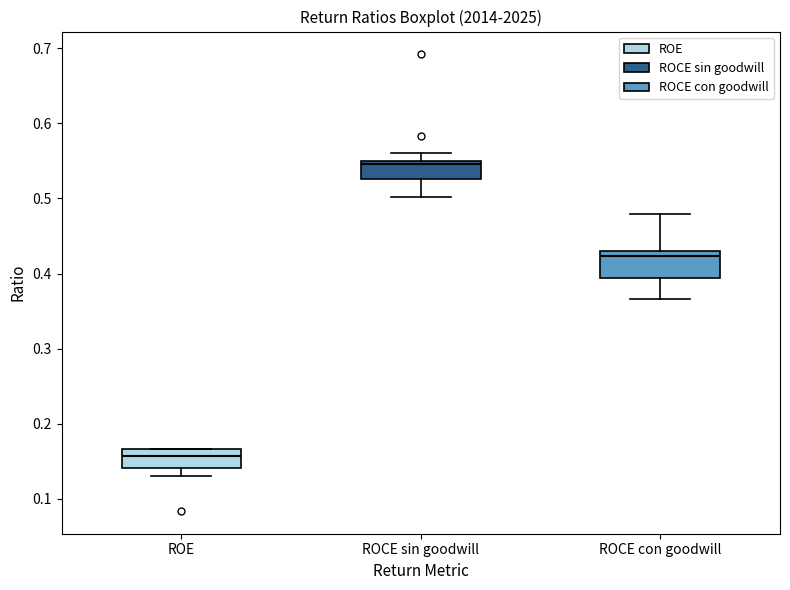

Reading left to right, read every box against the y-axis: the position of its median line, the range the box covers, and the ends of its whiskers. The values are not printed on the chart, so give them approximately, as read against the axis.

ROE: median 0.16, box 0.14 to 0.17, whiskers 0.13 to 0.17
ROCE sin goodwill: median 0.55 (just below the box's upper edge), box 0.53 to 0.55, whiskers 0.50 to 0.56
ROCE con goodwill: median 0.42, box 0.39 to 0.43, whiskers 0.37 to 0.48